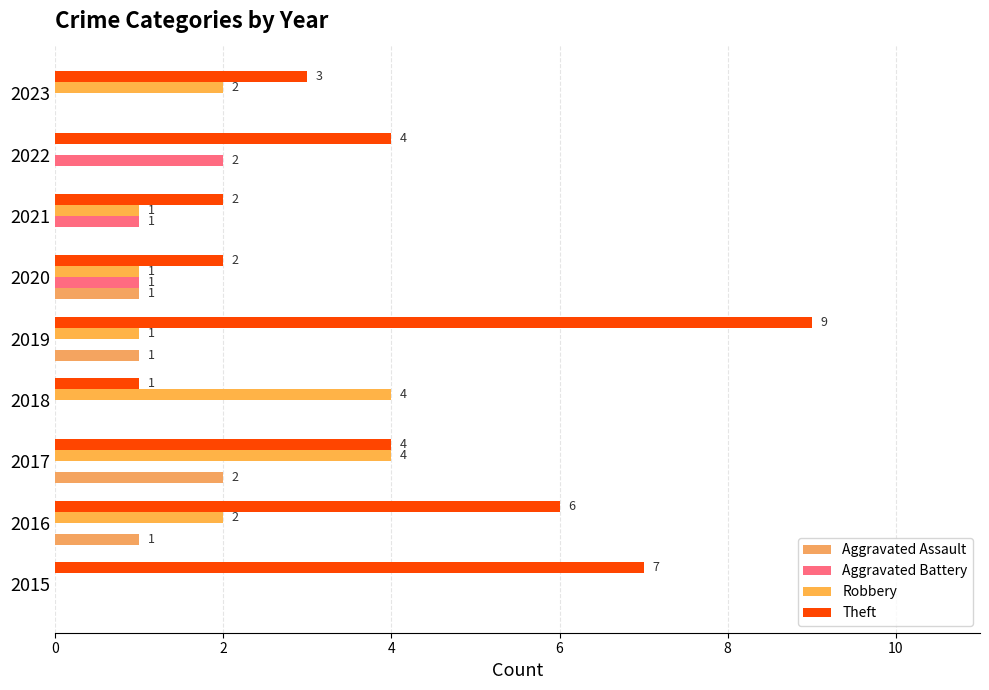

How many values in the Aggravated Battery series exceed 0?

3